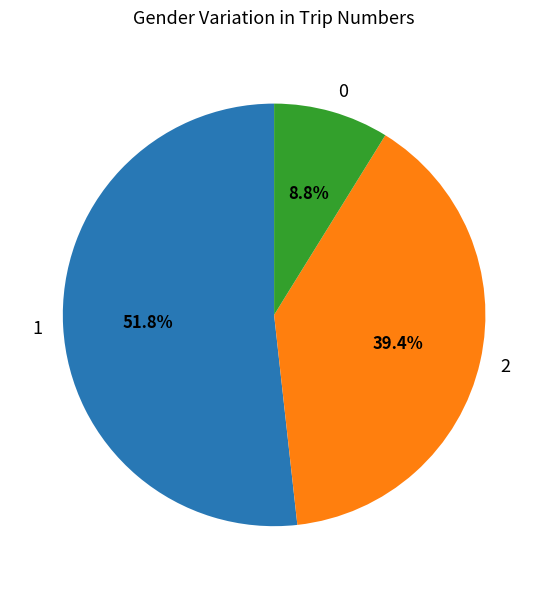

What is the ratio of the value at 1 to the value at 0?

5.9